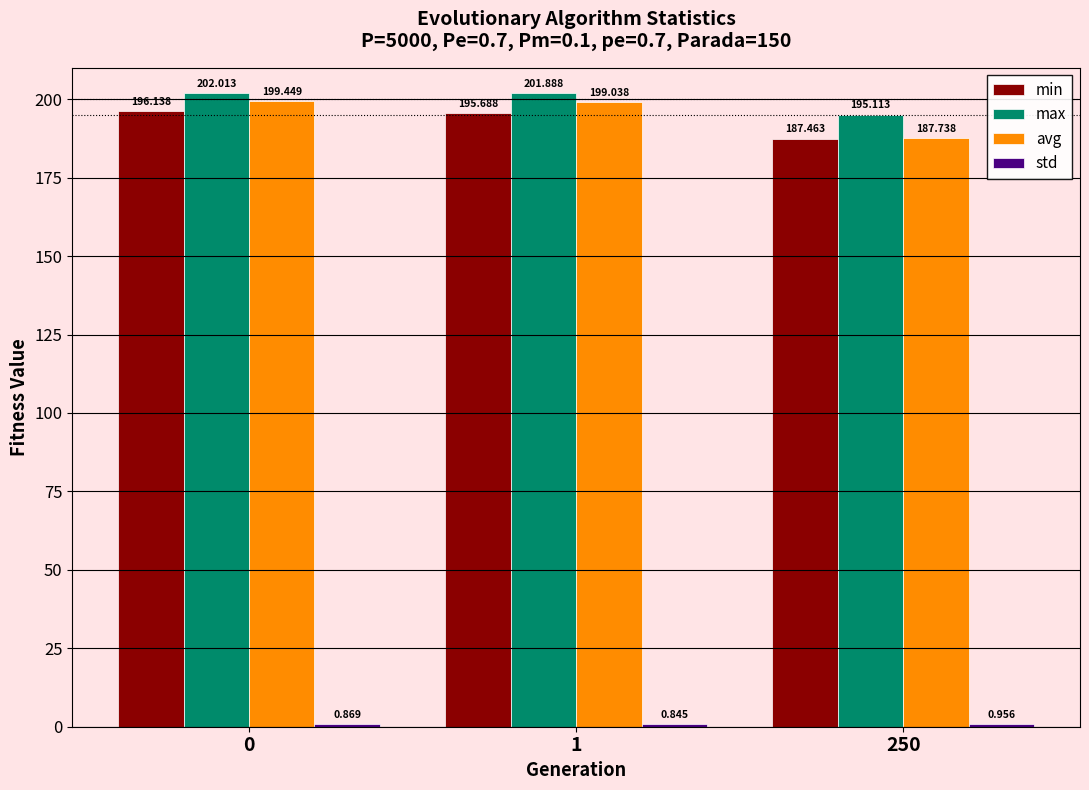

What is the spread (max minus min) of values at 1?

201.0